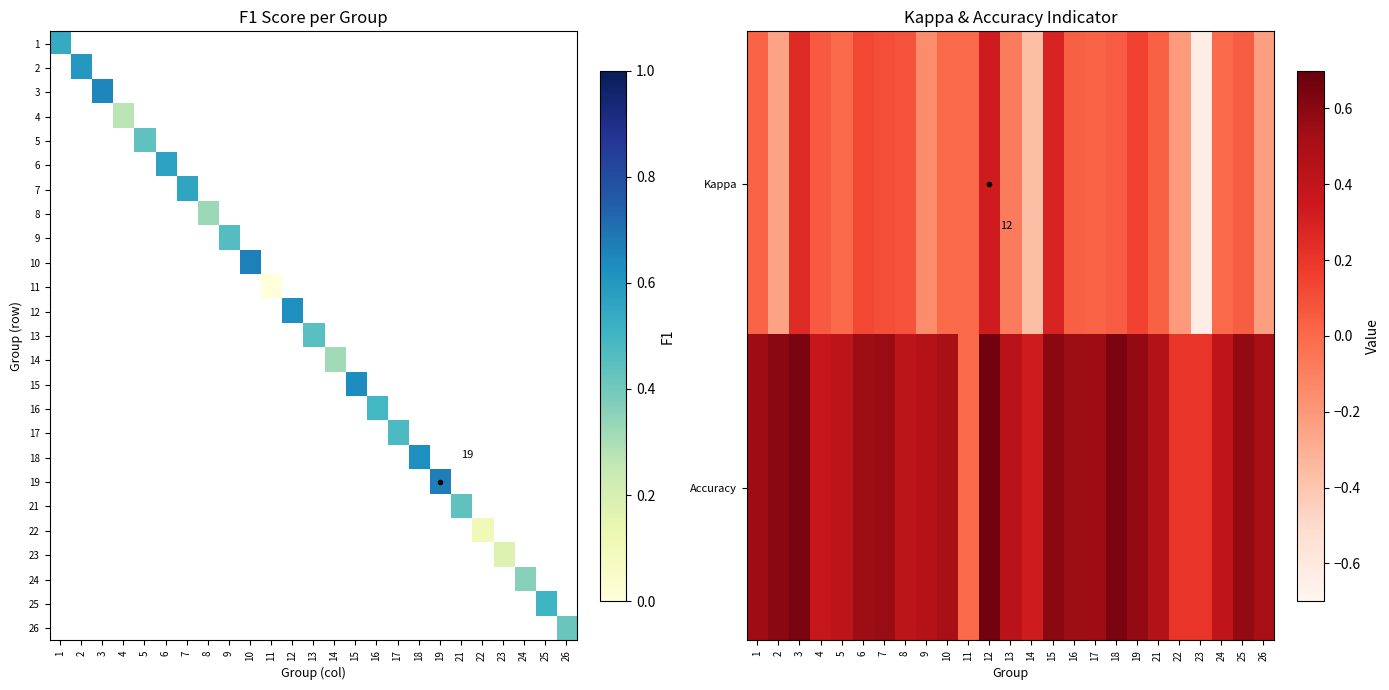

List the labels in order of Accuracy value, smallest first.

11, 22, 23, 14, 4, 24, 5, 8, 13, 9, 21, 10, 26, 1, 17, 6, 16, 7, 19, 25, 2, 15, 3, 18, 12